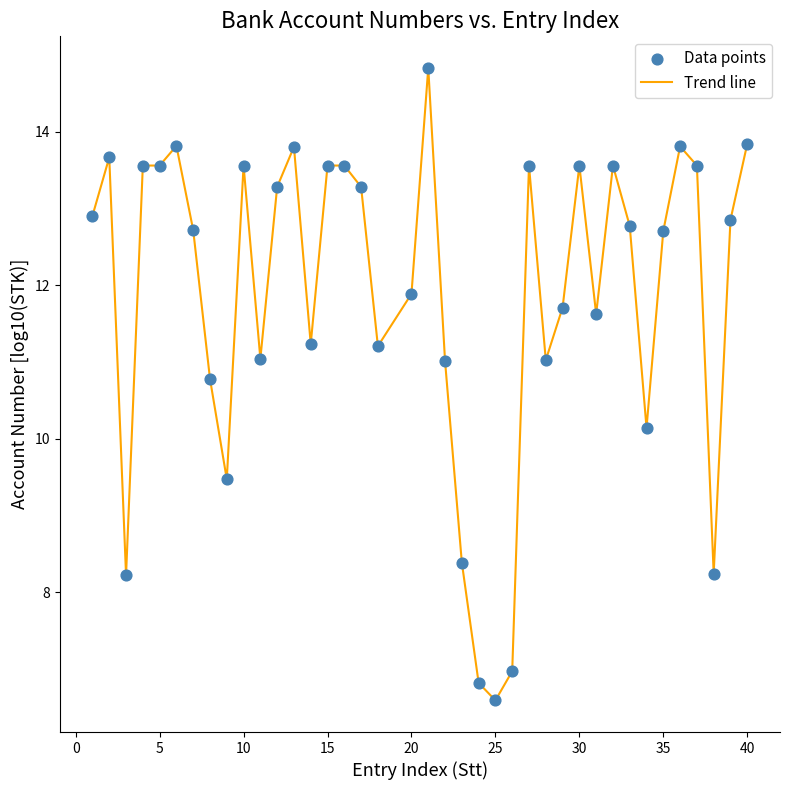

What is the difference between the maximum and minimum values?

8.2